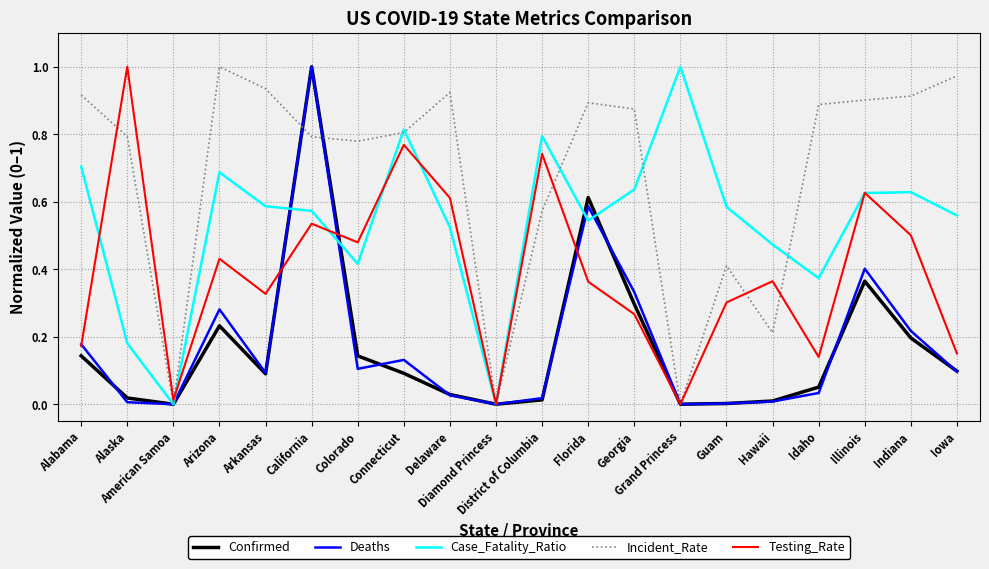

Which series has the largest total across all categories?

Incident_Rate